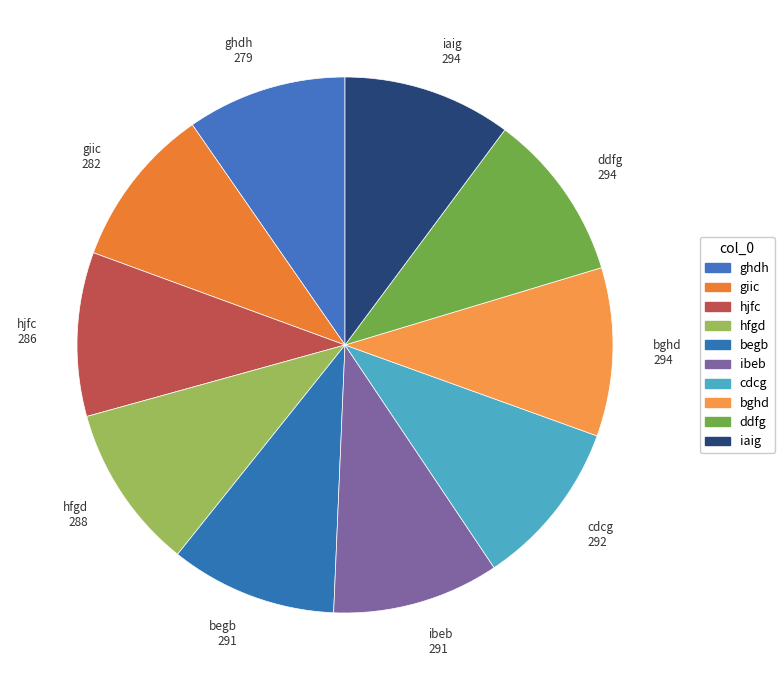

How many segments does this pie chart have?

10